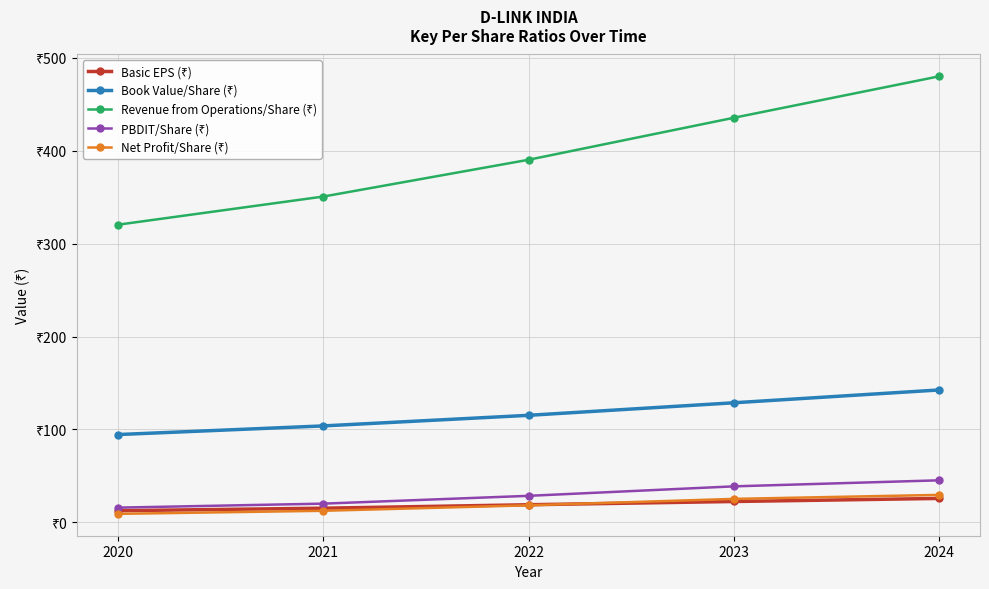

Which has a higher value, 2021 or 2023?

2023